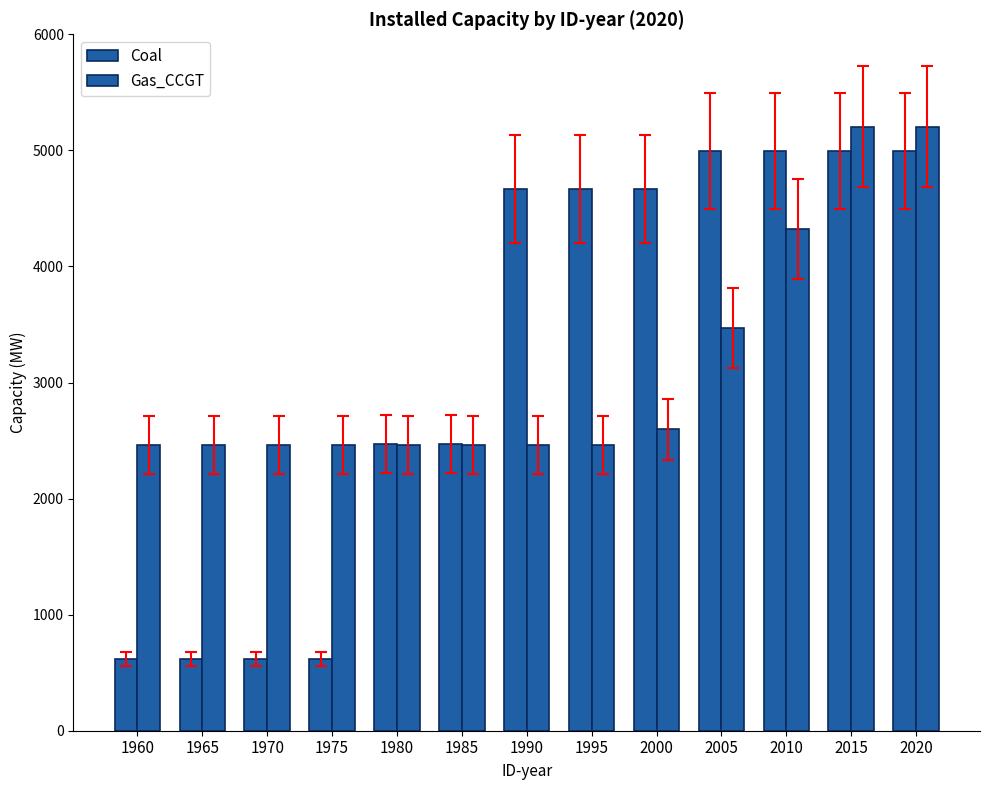

At which category is the sum across all series the highest?

2015